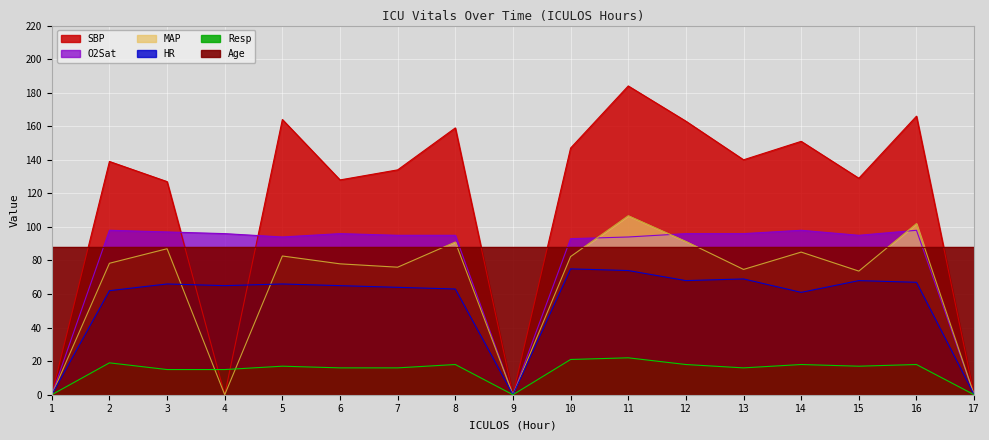

How many interior local peaks does the MAP series have?

6